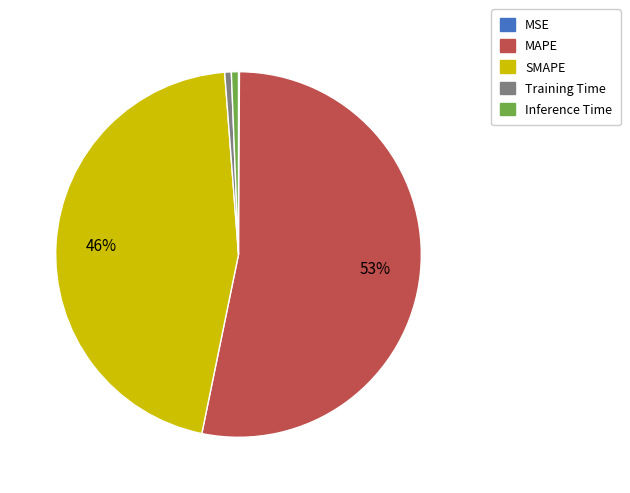

To the nearest percent, what portion does SMAPE represent?

46%